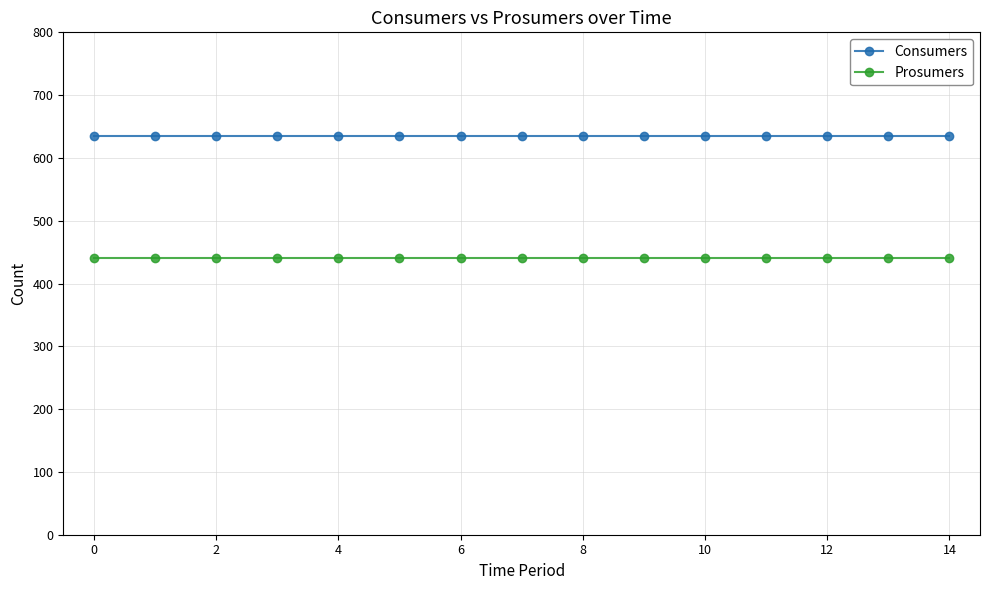

Rank the series by their average value, from highest to lowest.

Consumers, Prosumers